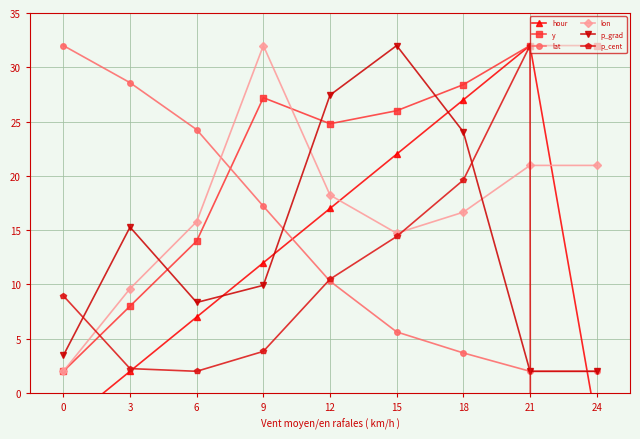

Reading left to right, extract all data points from this chart.

hour: -3.0	2.0	7.0	12.0	17.0	22.0	27.0	32.0	-3.0
y: 2.0	8.0	14.0	27.2	24.8	26.0	28.4	32.0	32.0
lat: 32.0	28.6	24.3	17.2	10.3	5.6	3.7	2.0	2.0
lon: 2.0	9.6	15.8	32.0	18.2	14.7	16.7	21.0	21.0
p_grad: 3.5	15.3	8.3	9.9	27.4	32.0	24.1	2.0	2.0
p_cent: 9.0	2.2	2.0	3.8	10.5	14.4	19.6	32.0	-6738.7